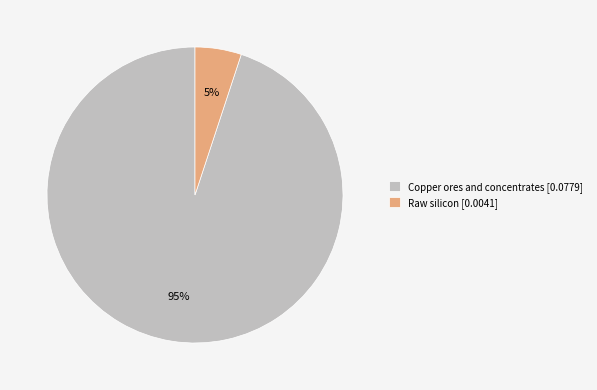

How many slices are in this pie chart?

2